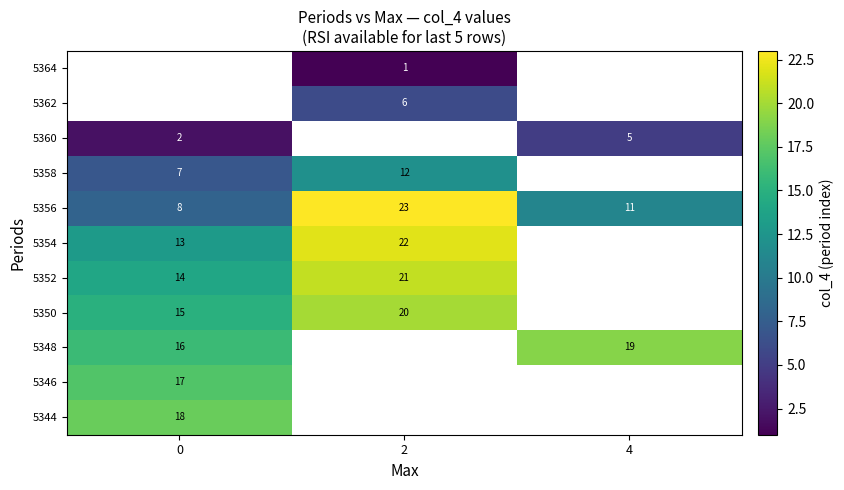

At how many categories does at least one series exceed 16?

3